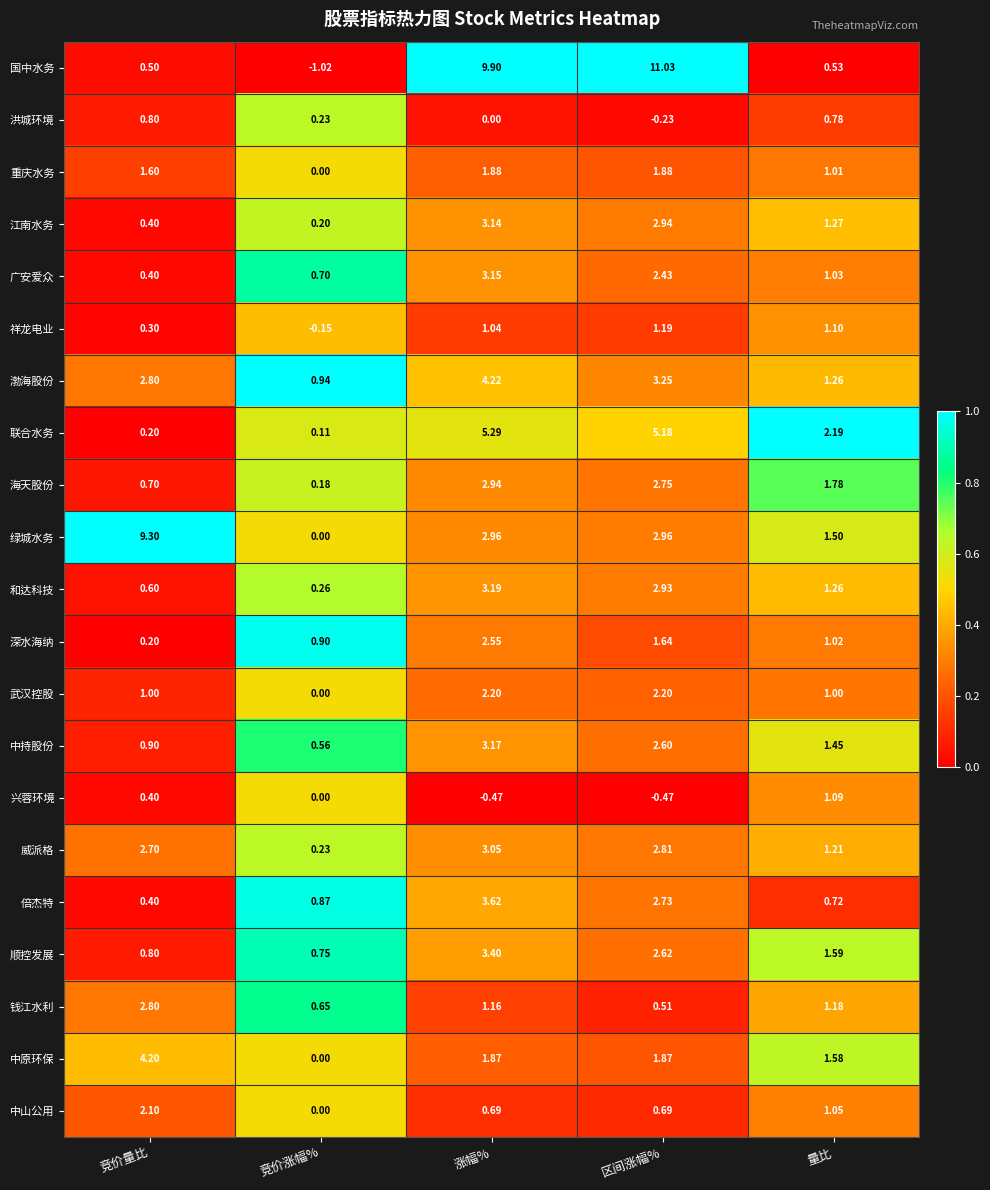

At 区间涨幅%, list the series in order from largest to smallest.

国中水务, 联合水务, 渤海股份, 绿城水务, 江南水务, 和达科技, 威派格, 海天股份, 倍杰特, 顺控发展, 中持股份, 广安爱众, 武汉控股, 重庆水务, 中原环保, 深水海纳, 祥龙电业, 中山公用, 钱江水利, 洪城环境, 兴蓉环境